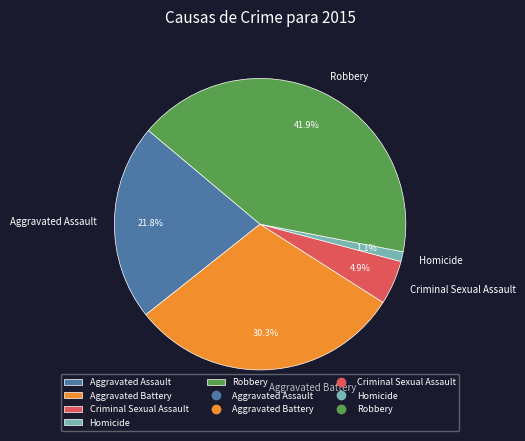

Which category has the smallest portion of the pie?

Homicide